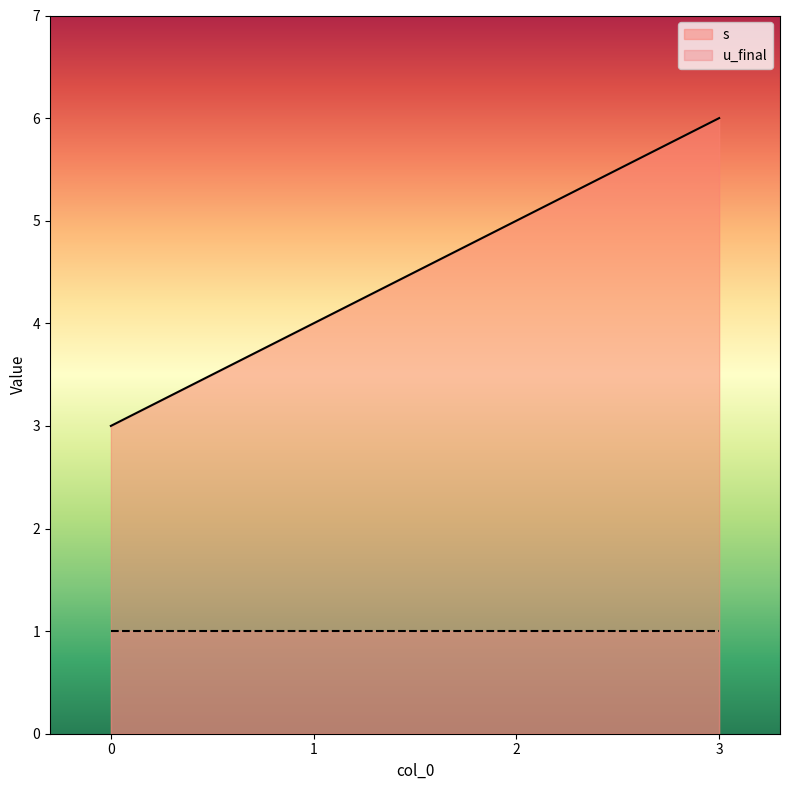

List the labels in order of value, smallest first.

0, 1, 2, 3